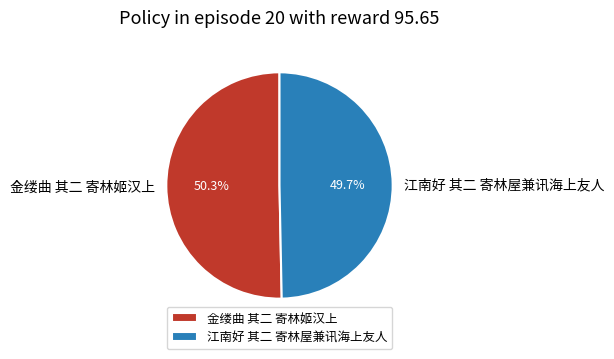

True or false: 江南好 其二 寄林屋兼讯海上友人 accounts for 50% of the total.

True